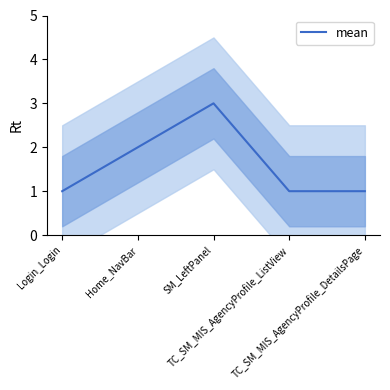

Rank the categories by value from lowest to highest.

Login_Login, TC_SM_MIS_AgencyProfile_ListView, TC_SM_MIS_AgencyProfile_DetailsPage, Home_NavBar, SM_LeftPanel